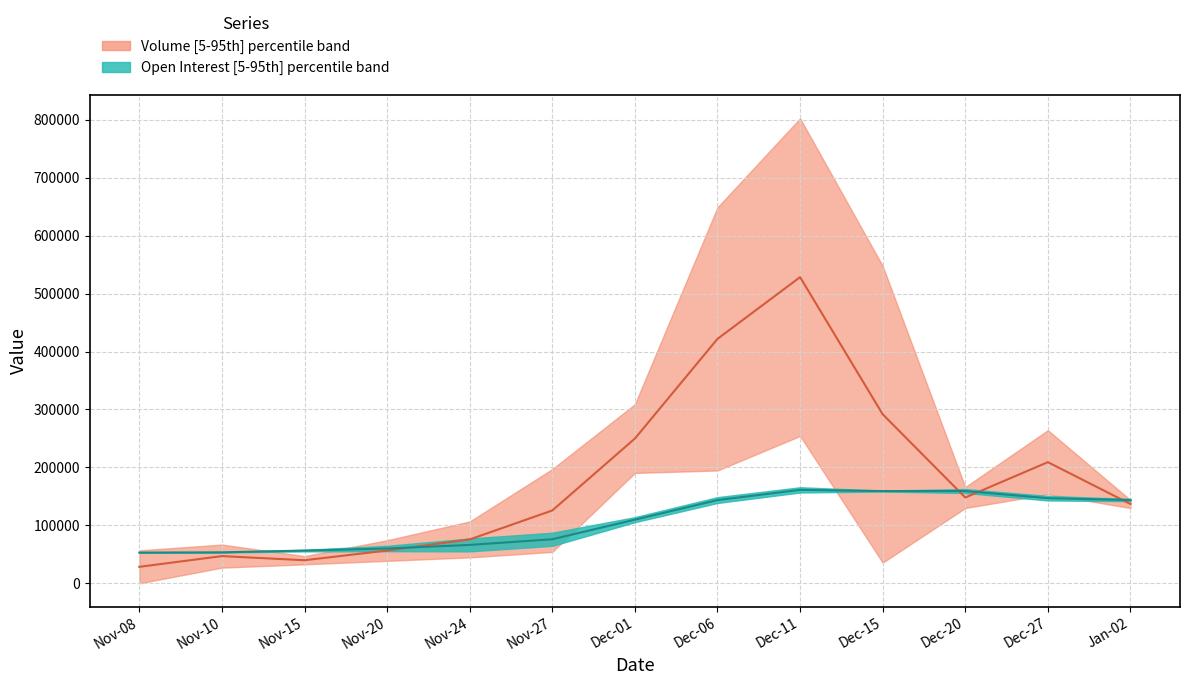

Reading left to right, what are all the values shown in this chart?

Volume median: 28410.5	46906.5	39792.0	56508.5	75700.5	125649.0	249757.5	421777.5	528331.5	291725.5	148029.0	209043.0	136792.5
Open Interest median: 52969.0	53423.0	56452.0	60017.0	66214.0	75980.0	109805.0	143630.0	161207.5	159132.5	159248.0	146875.5	143672.5